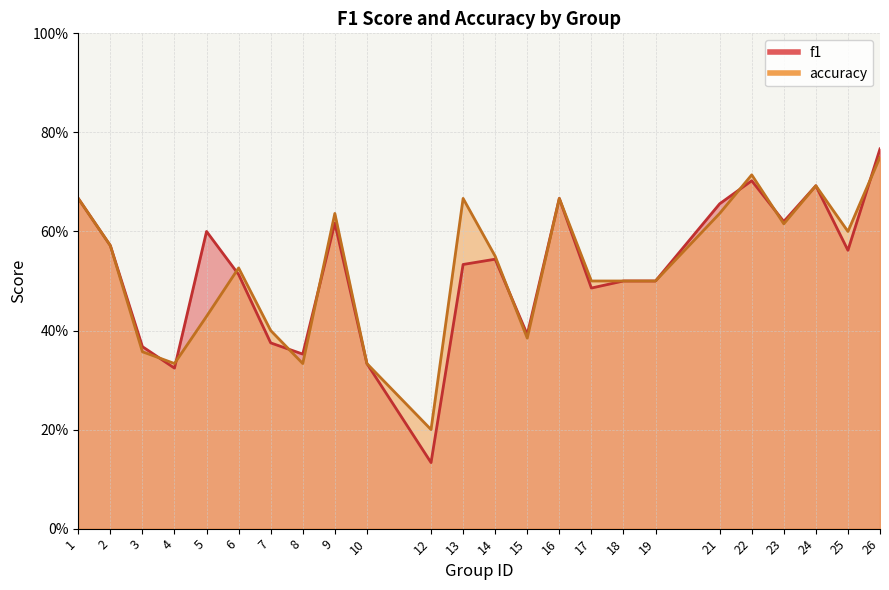

Is the value of accuracy at 16 greater than the value of f1 at 17?

Yes